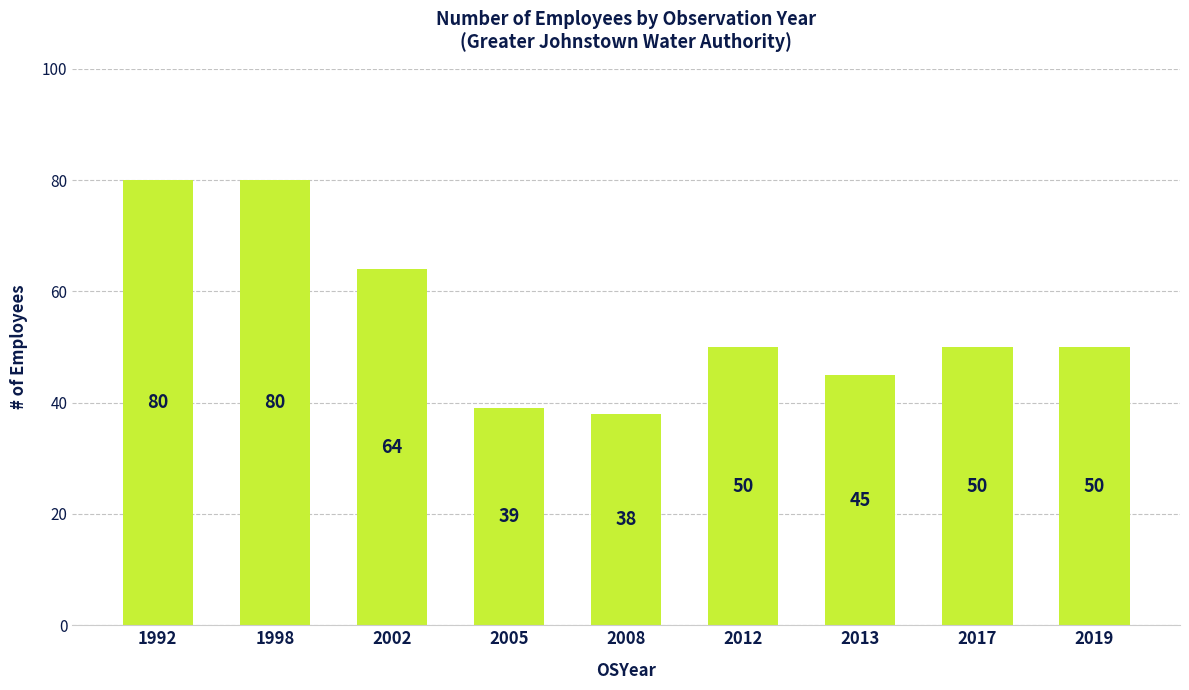

Approximately how many times larger is the value at 1992 compared to 1998?

1.0